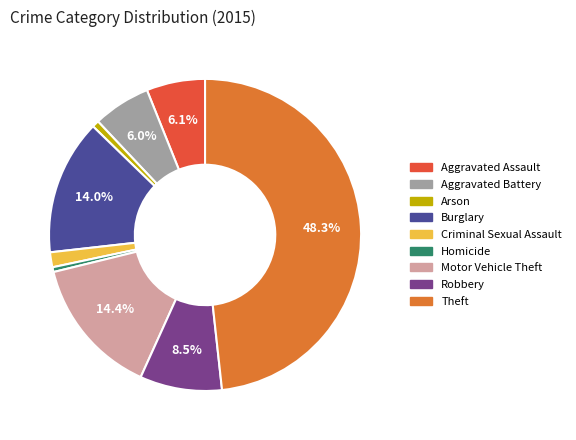

What percentage is the Motor Vehicle Theft slice, to the nearest percent?

14%